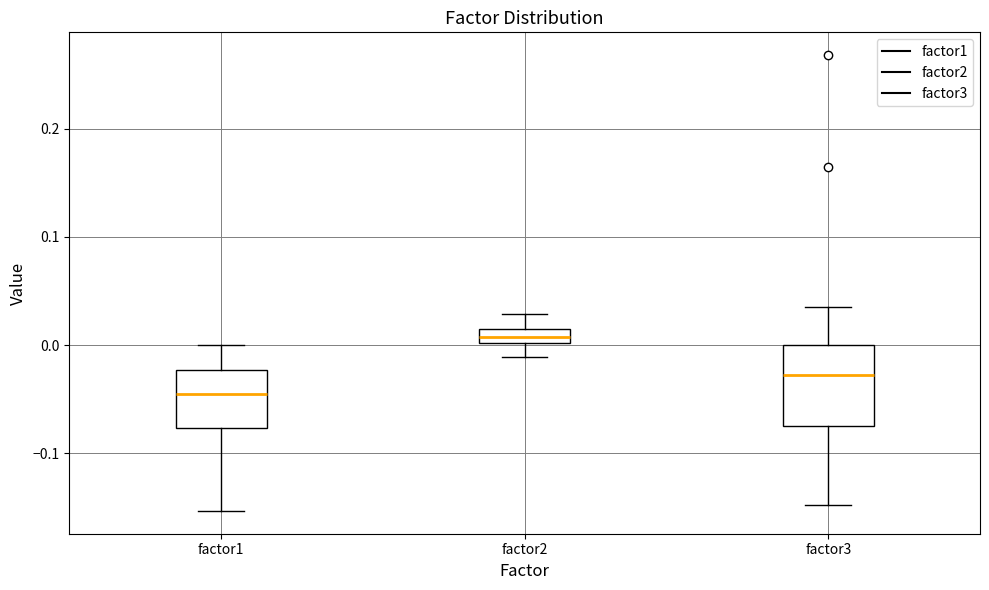

Where does the lower whisker of the box for factor3 end on the y-axis? The values are not printed on the chart, so give them approximately, as read against the axis.

-0.15